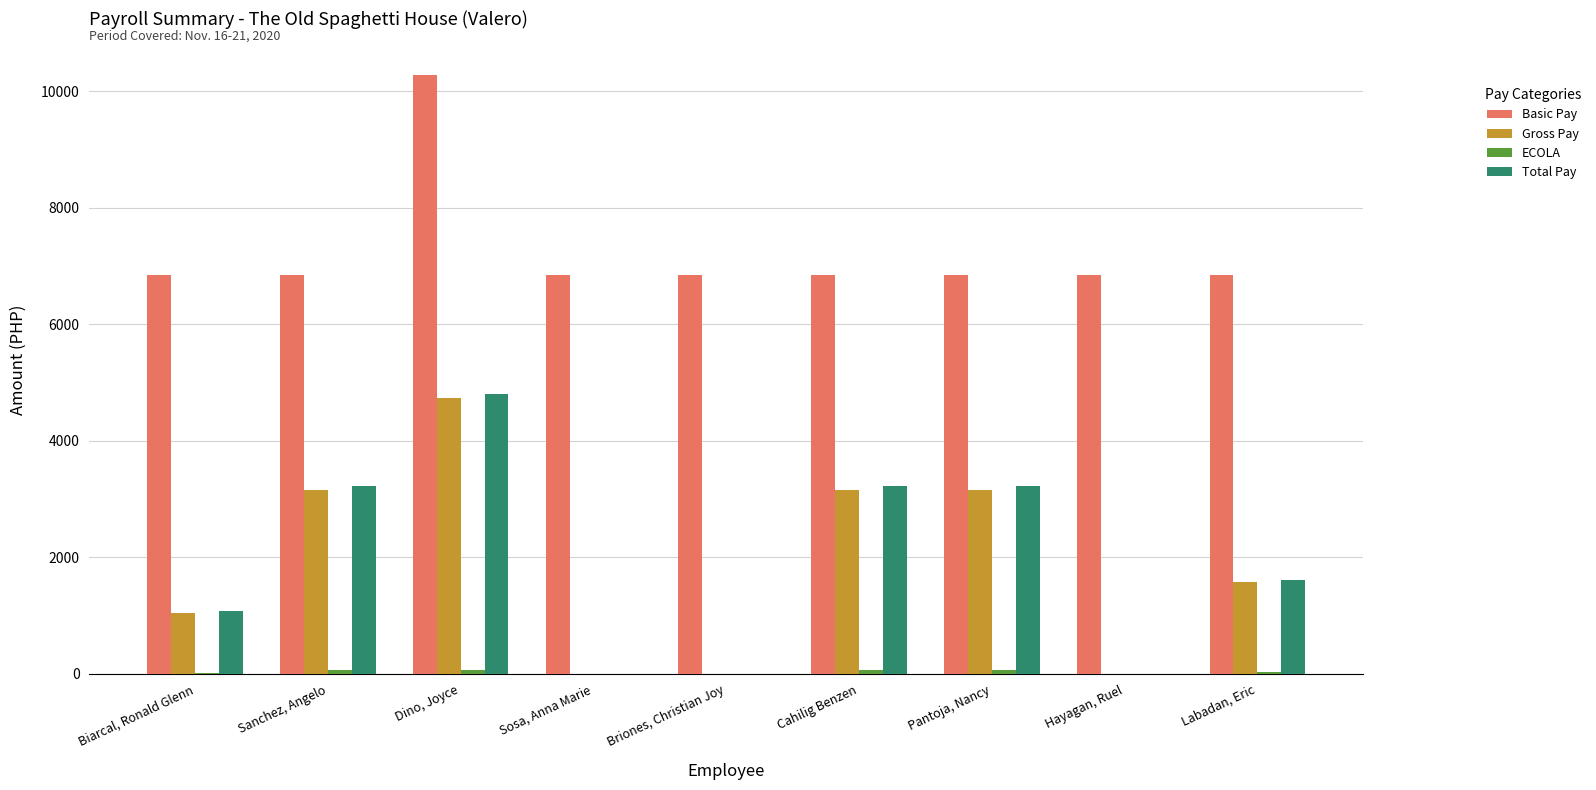

What is the total value across all series at Cahilig Benzen?

13295.0